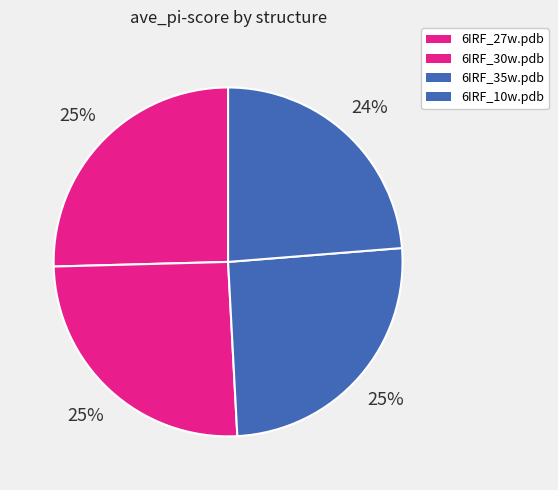

Is 6IRF_10w.pdb the majority of the pie?

No